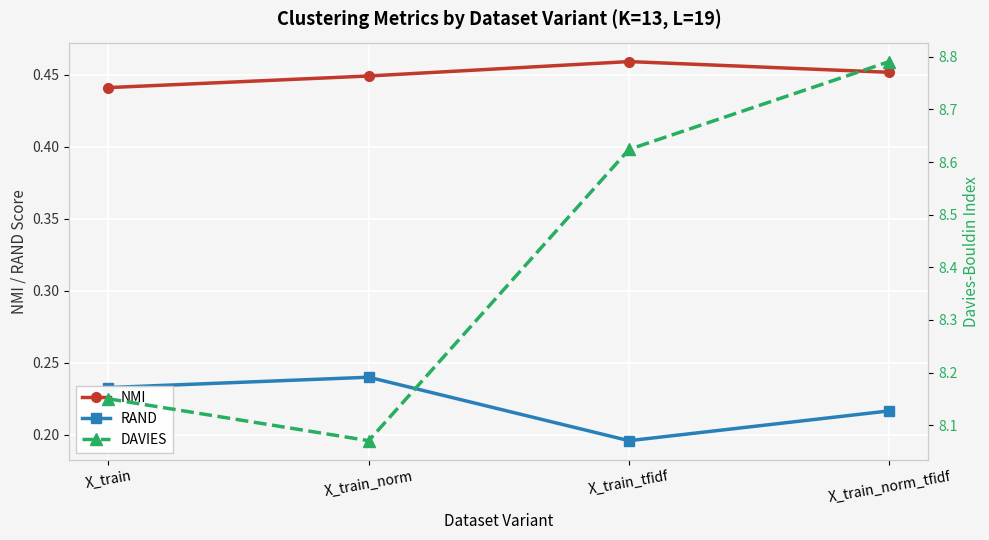

What position from the left is X_train?

1